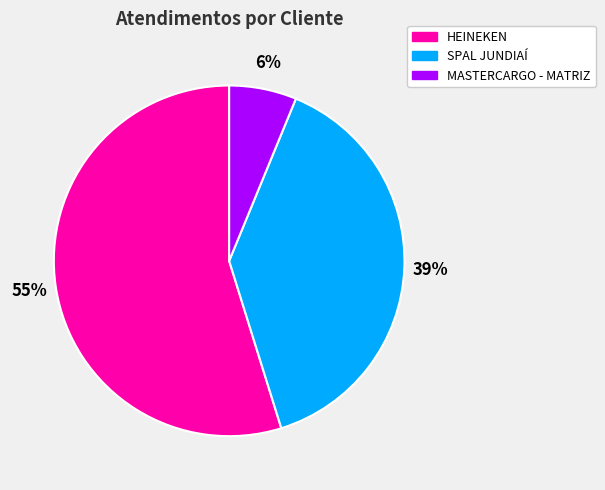

What is the largest slice in the pie chart?

HEINEKEN